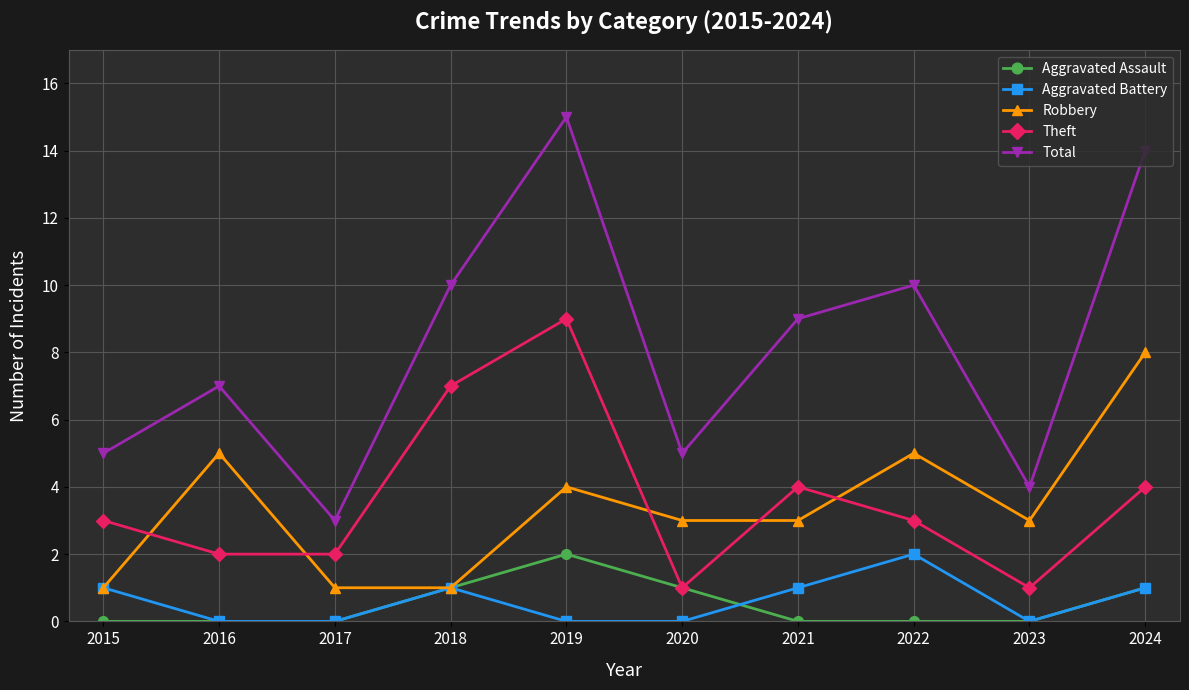

What is the sum of the Theft values at 2022 and 2020?

4